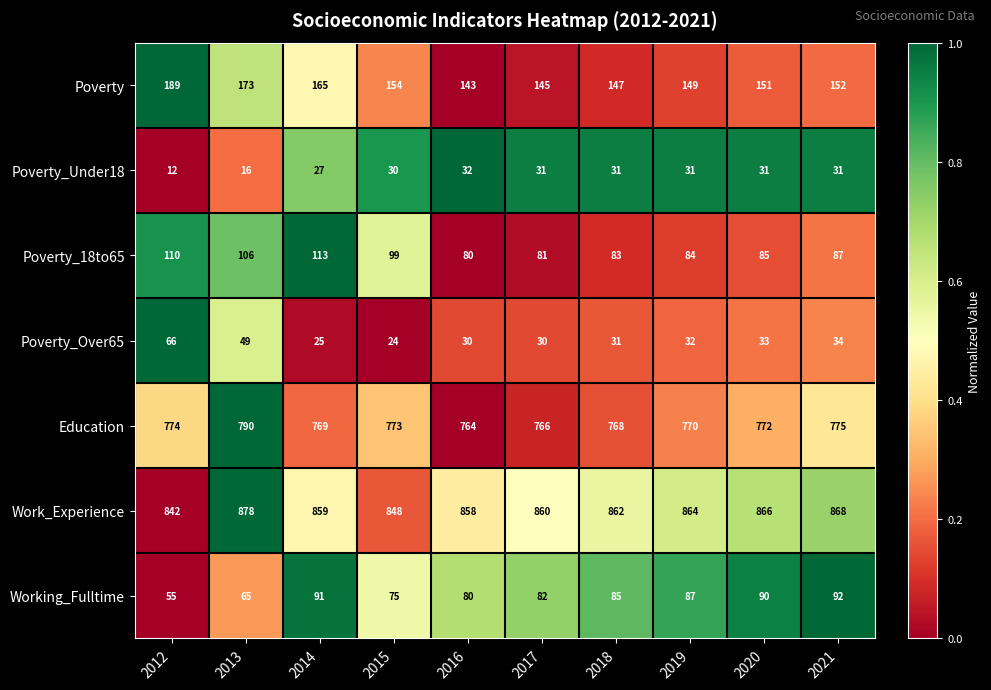

The Poverty_Over65 series shows 24 at 2015. True or false?

True